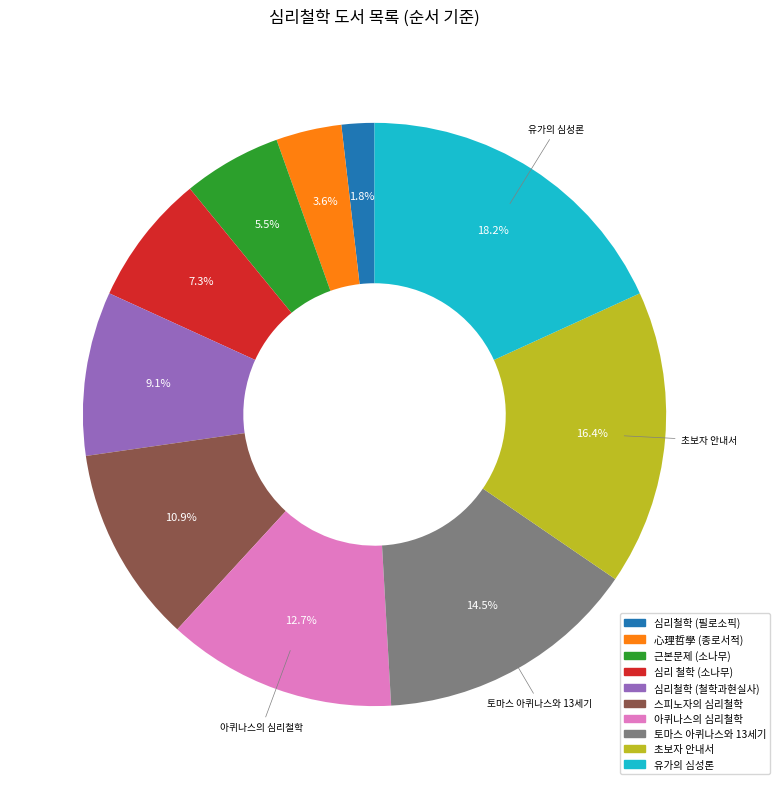

Count the number of slices in the pie.

10